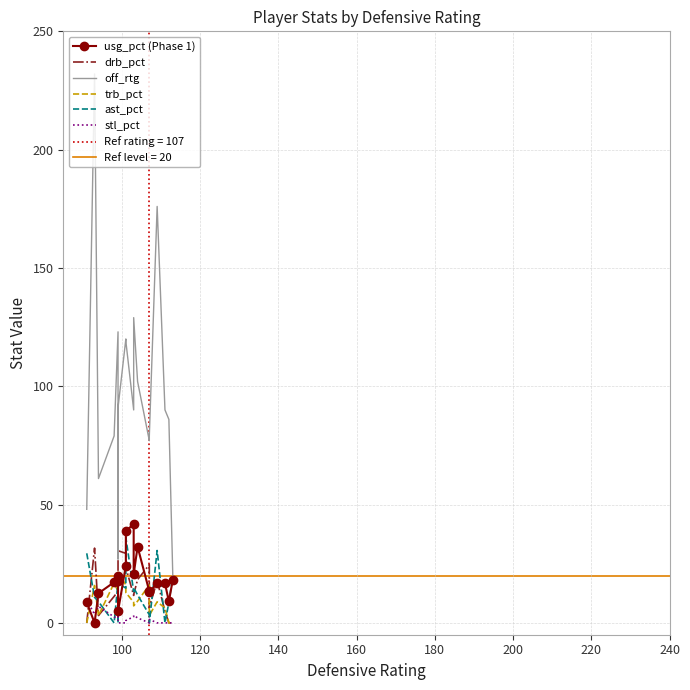

What is the highest value of the off_rtg series?

232.0